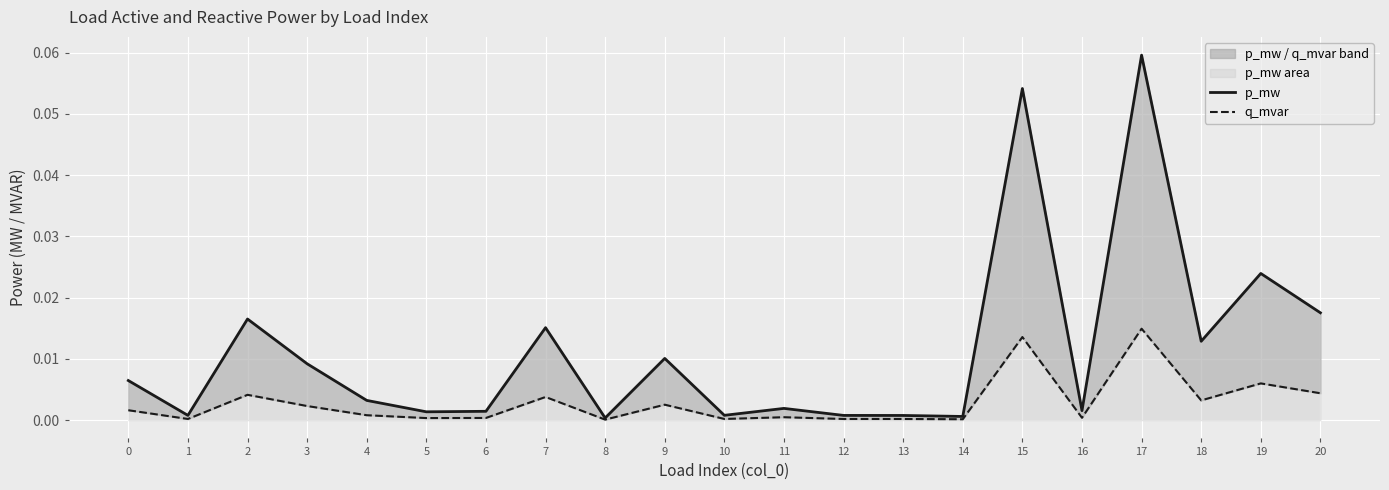

Which label corresponds to the largest value in the chart?

17